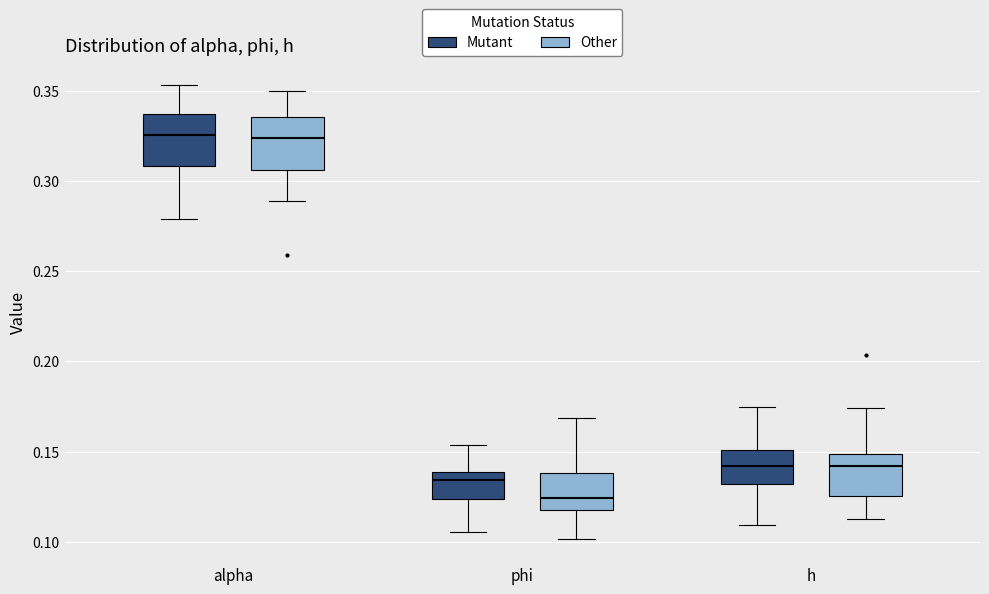

Reading left to right, read every box against the y-axis: the position of its median line, the range the box covers, and the ends of its whiskers. The values are not printed on the chart, so give them approximately, as read against the axis.

alpha (Mutant): median 0.325, box 0.310 to 0.335, whiskers 0.280 to 0.355
alpha (Other): median 0.325, box 0.305 to 0.335, whiskers 0.290 to 0.350
phi (Mutant): median 0.135, box 0.125 to 0.140, whiskers 0.105 to 0.155
phi (Other): median 0.125, box 0.120 to 0.140, whiskers 0.100 to 0.170
h (Mutant): median 0.140, box 0.130 to 0.150, whiskers 0.110 to 0.175
h (Other): median 0.140, box 0.125 to 0.150, whiskers 0.115 to 0.175